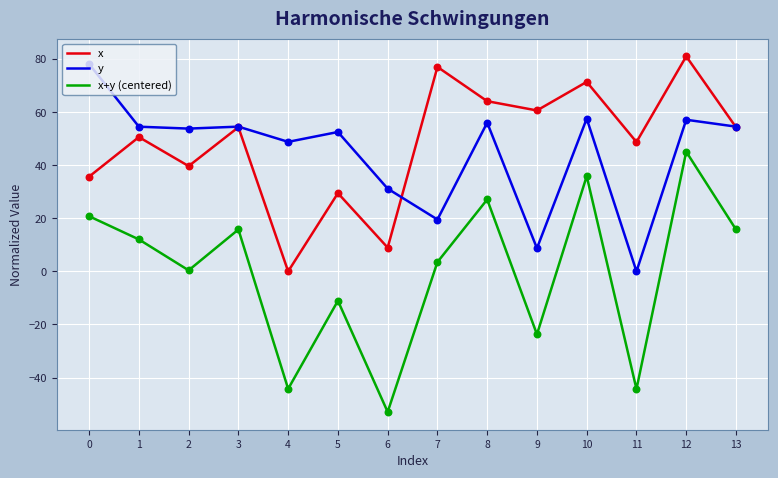

What is the total value across all series at 0?

134.7